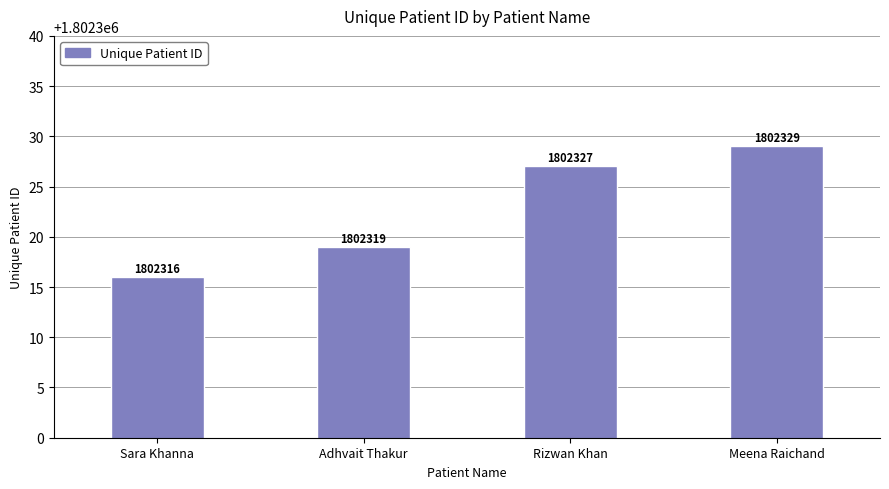

Rank the categories by value from lowest to highest.

Sara Khanna, Adhvait Thakur, Rizwan Khan, Meena Raichand